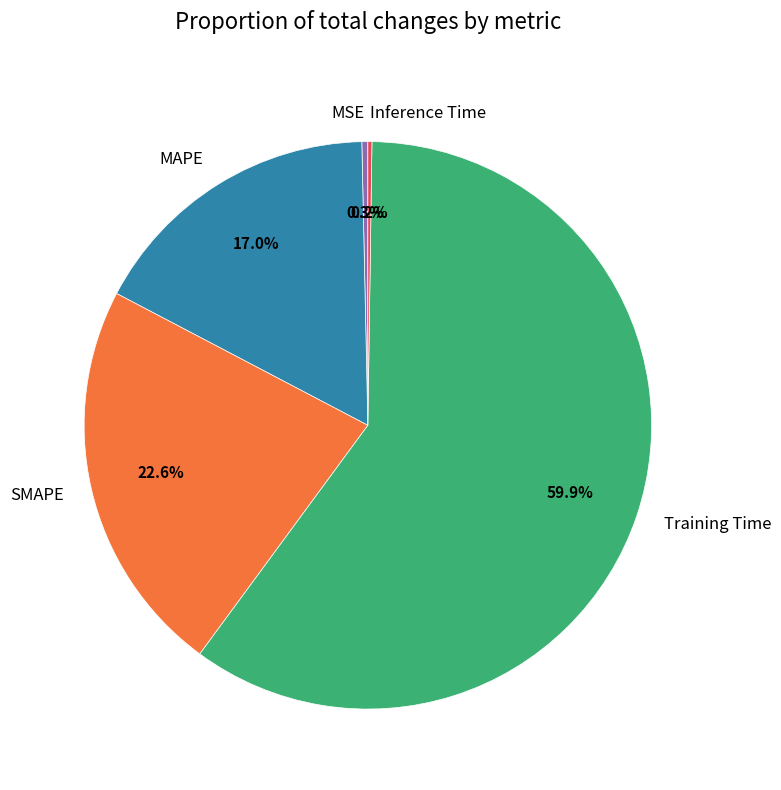

Which slice is the largest?

Training Time